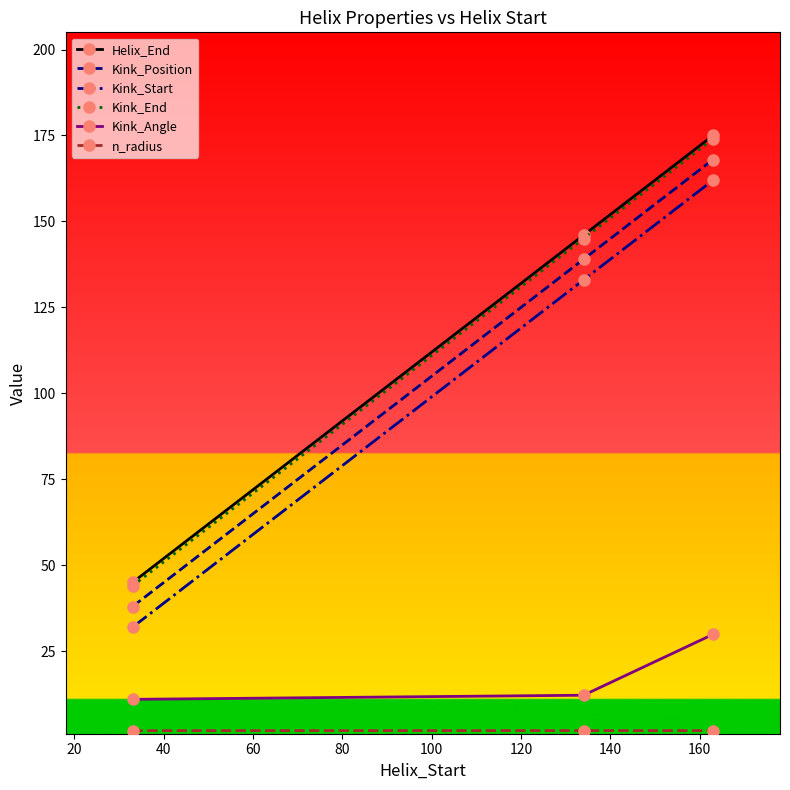

Does the chart have visible grid lines?

No